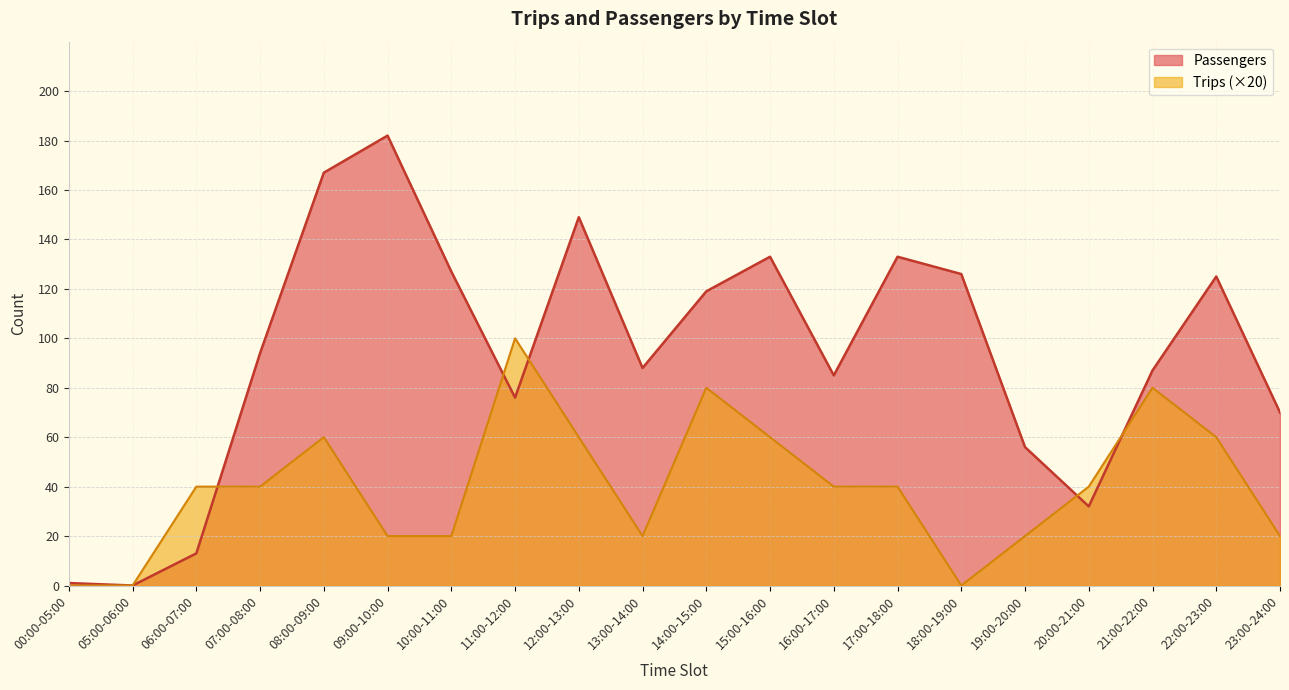

List the series in order of their peak value, lowest first.

Trips (×20), Passengers